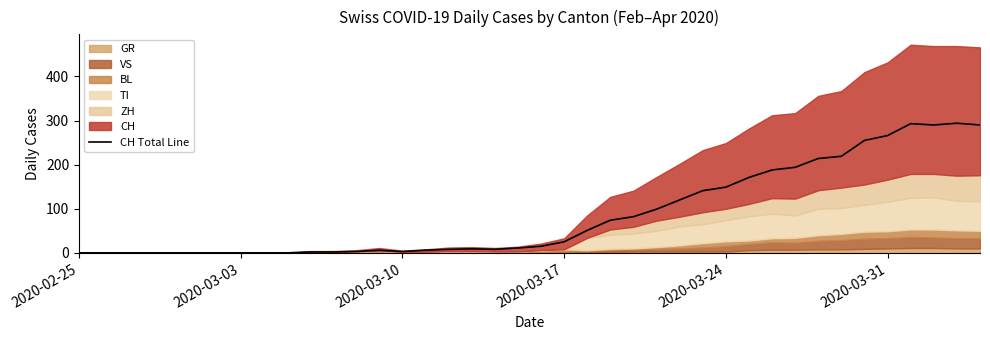

How many points are higher than both their immediate neighbors (excluding endpoints)?

4